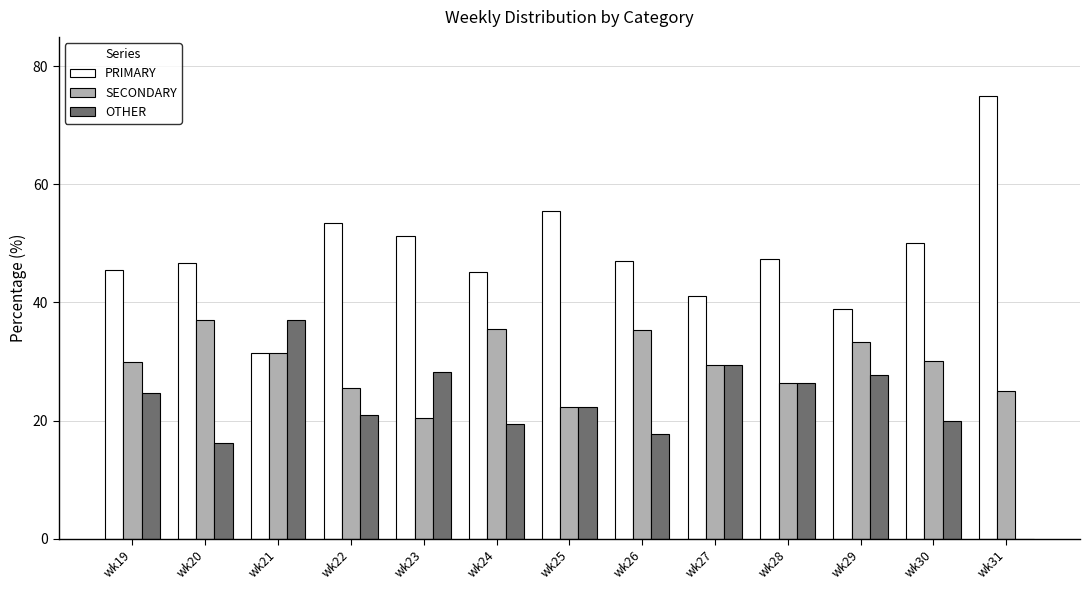

True or false: SECONDARY has a value of 39.9 at wk31.

False